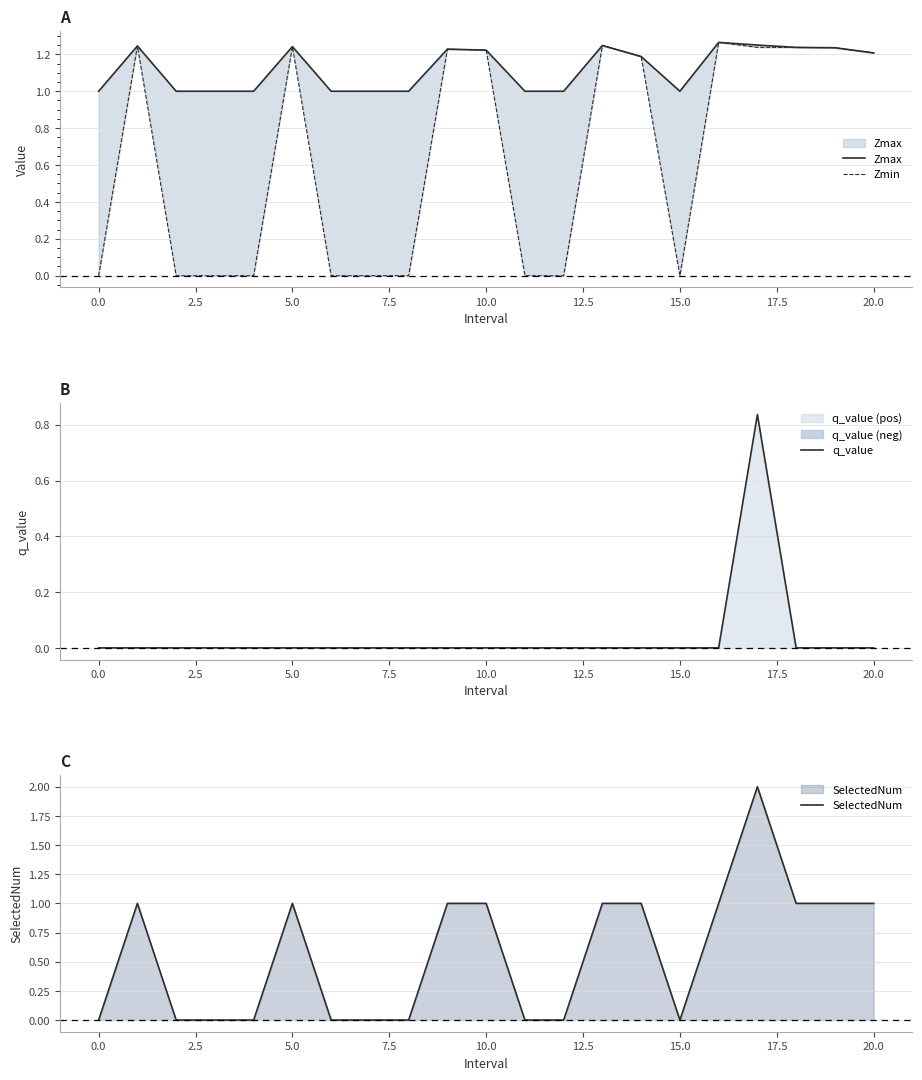

The SelectedNum series shows 2 at 10.0. True or false?

False